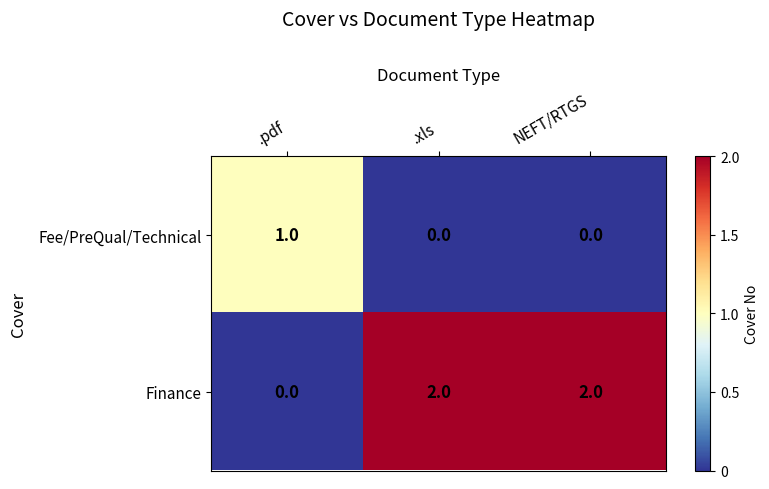

Count the number of data series in this chart.

2